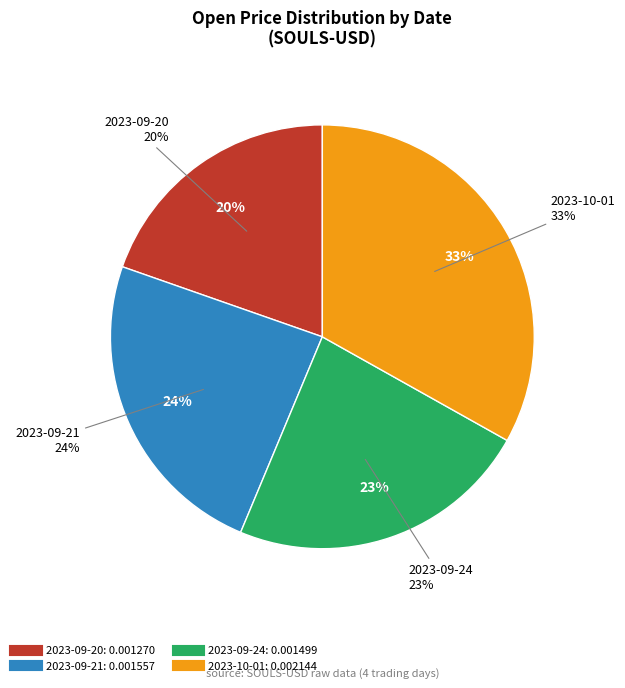

The 2023-10-01 slice represents 33% of the pie. True or false?

True